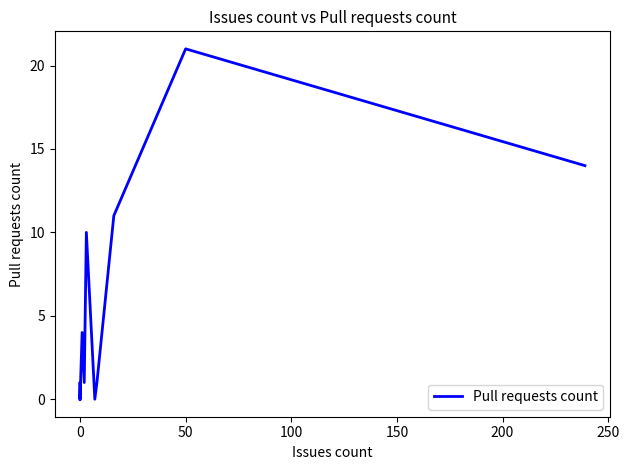

How many positive values are there?

8